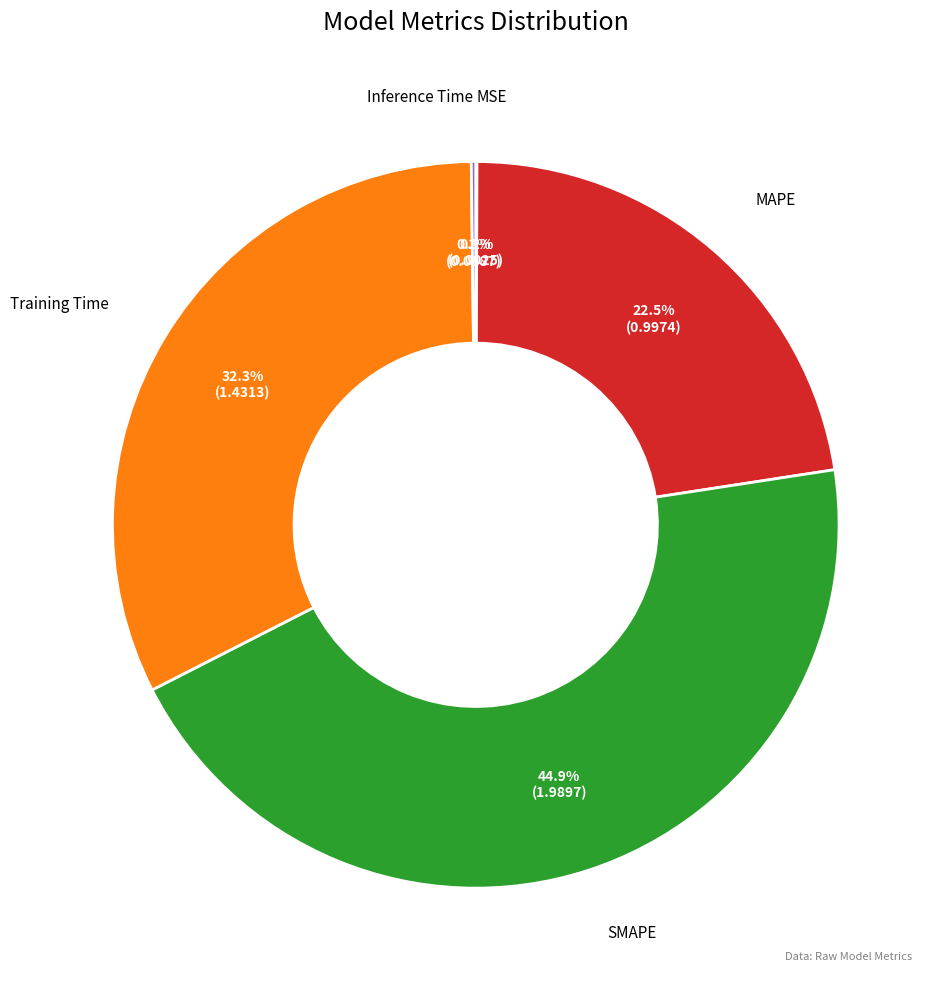

Is there a majority slice in this chart?

No